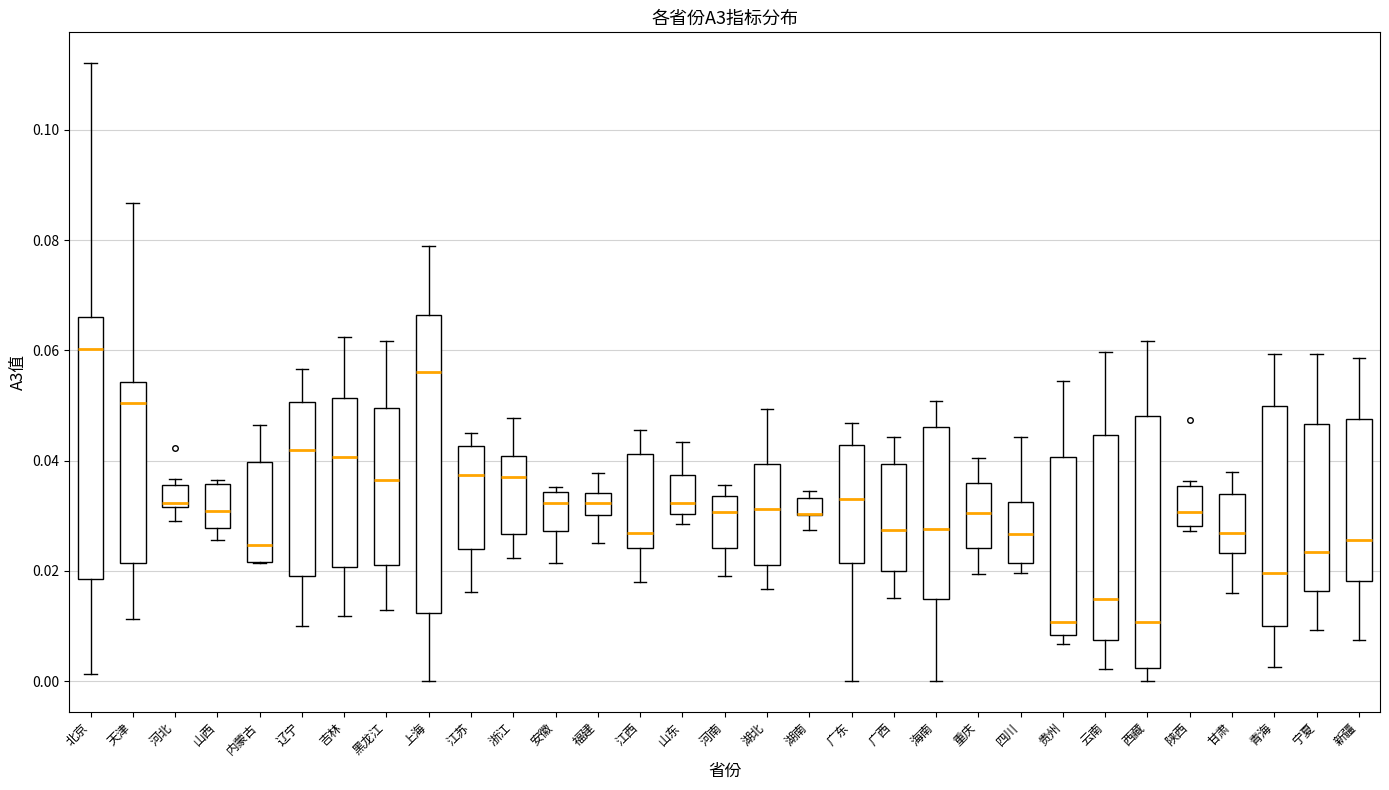

Reading left to right, read every box against the y-axis: the position of its median line, the range the box covers, and the ends of its whiskers. The values are not printed on the chart, so give them approximately, as read against the axis.

北京: median 0.060, box 0.018 to 0.066, whiskers 0.002 to 0.112
天津: median 0.050, box 0.022 to 0.054, whiskers 0.012 to 0.086
河北: median 0.032 (just above the box's lower edge), box 0.032 to 0.036, whiskers 0.030 to 0.036 (just above the box's upper edge)
山西: median 0.030, box 0.028 to 0.036, whiskers 0.026 to 0.036 (just above the box's upper edge)
内蒙古: median 0.024, box 0.022 to 0.040, whiskers 0.022 to 0.046
辽宁: median 0.042, box 0.020 to 0.050, whiskers 0.010 to 0.056
吉林: median 0.040, box 0.020 to 0.052, whiskers 0.012 to 0.062
黑龙江: median 0.036, box 0.022 to 0.050, whiskers 0.012 to 0.062
上海: median 0.056, box 0.012 to 0.066, whiskers 0.000 to 0.078
江苏: median 0.038, box 0.024 to 0.042, whiskers 0.016 to 0.046
浙江: median 0.036, box 0.026 to 0.040, whiskers 0.022 to 0.048
安徽: median 0.032, box 0.028 to 0.034, whiskers 0.022 to 0.036
福建: median 0.032, box 0.030 to 0.034, whiskers 0.026 to 0.038
江西: median 0.026, box 0.024 to 0.042, whiskers 0.018 to 0.046
山东: median 0.032, box 0.030 to 0.038, whiskers 0.028 to 0.044
河南: median 0.030, box 0.024 to 0.034, whiskers 0.020 to 0.036
湖北: median 0.032, box 0.022 to 0.040, whiskers 0.016 to 0.050
湖南: median 0.030 (drawn on the box's lower edge), box 0.030 to 0.034, whiskers 0.028 to 0.034 (just above the box's upper edge)
广东: median 0.034, box 0.022 to 0.042, whiskers 0.000 to 0.046
广西: median 0.028, box 0.020 to 0.040, whiskers 0.016 to 0.044
海南: median 0.028, box 0.014 to 0.046, whiskers 0.000 to 0.050
重庆: median 0.030, box 0.024 to 0.036, whiskers 0.020 to 0.040
四川: median 0.026, box 0.022 to 0.032, whiskers 0.020 to 0.044
贵州: median 0.010, box 0.008 to 0.040, whiskers 0.006 to 0.054
云南: median 0.014, box 0.008 to 0.044, whiskers 0.002 to 0.060
西藏: median 0.010, box 0.002 to 0.048, whiskers 0.000 to 0.062
陕西: median 0.030, box 0.028 to 0.036, whiskers 0.028 (just below the box's lower edge) to 0.036 (just above the box's upper edge)
甘肃: median 0.026, box 0.024 to 0.034, whiskers 0.016 to 0.038
青海: median 0.020, box 0.010 to 0.050, whiskers 0.002 to 0.060
宁夏: median 0.024, box 0.016 to 0.046, whiskers 0.010 to 0.060
新疆: median 0.026, box 0.018 to 0.048, whiskers 0.008 to 0.058